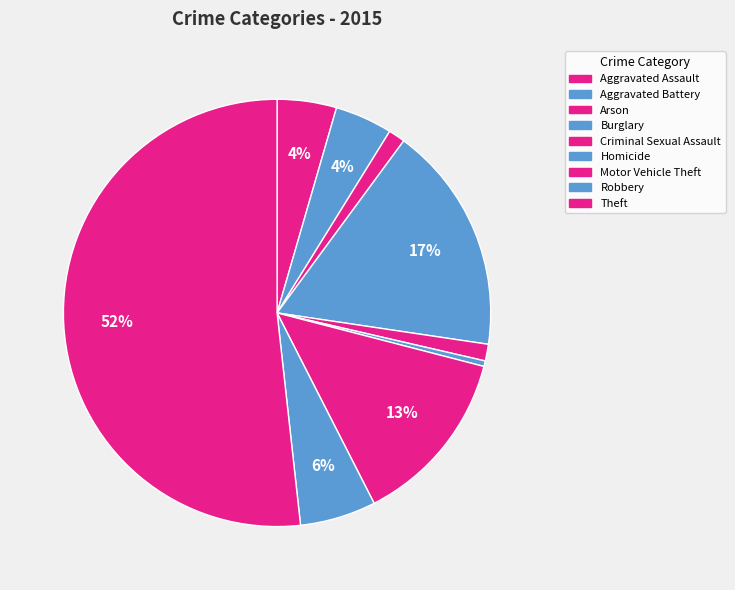

Combined, do Theft and Arson account for over 50%?

Yes